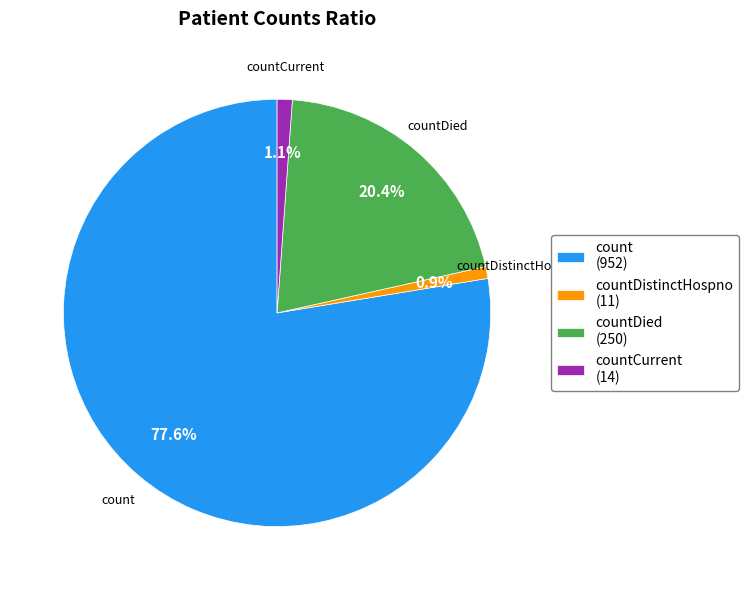

Is there any slice that represents more than half of the pie?

Yes